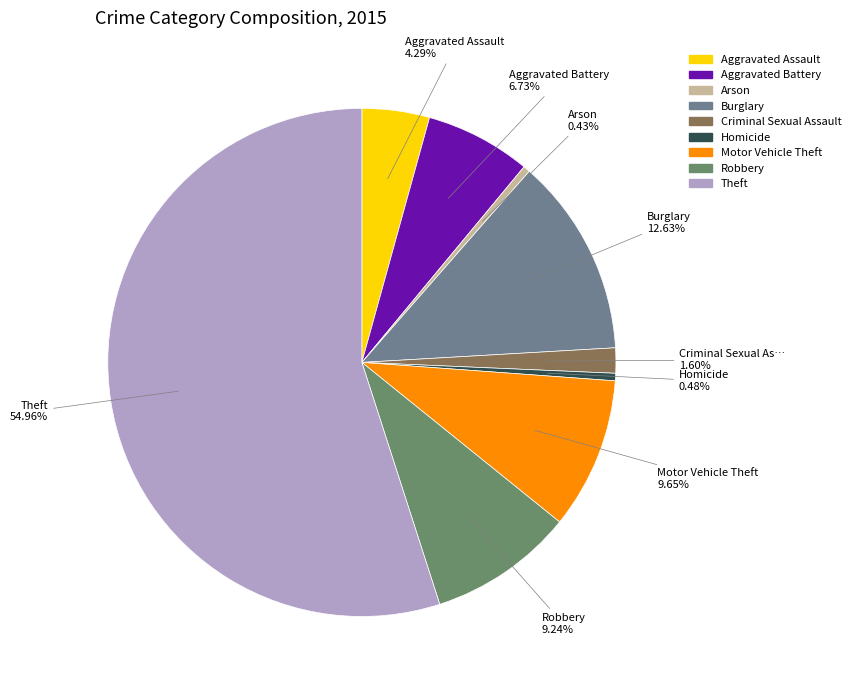

Rank the categories by value from highest to lowest.

Theft, Burglary, Motor Vehicle Theft, Robbery, Aggravated Battery, Aggravated Assault, Criminal Sexual Assault, Homicide, Arson